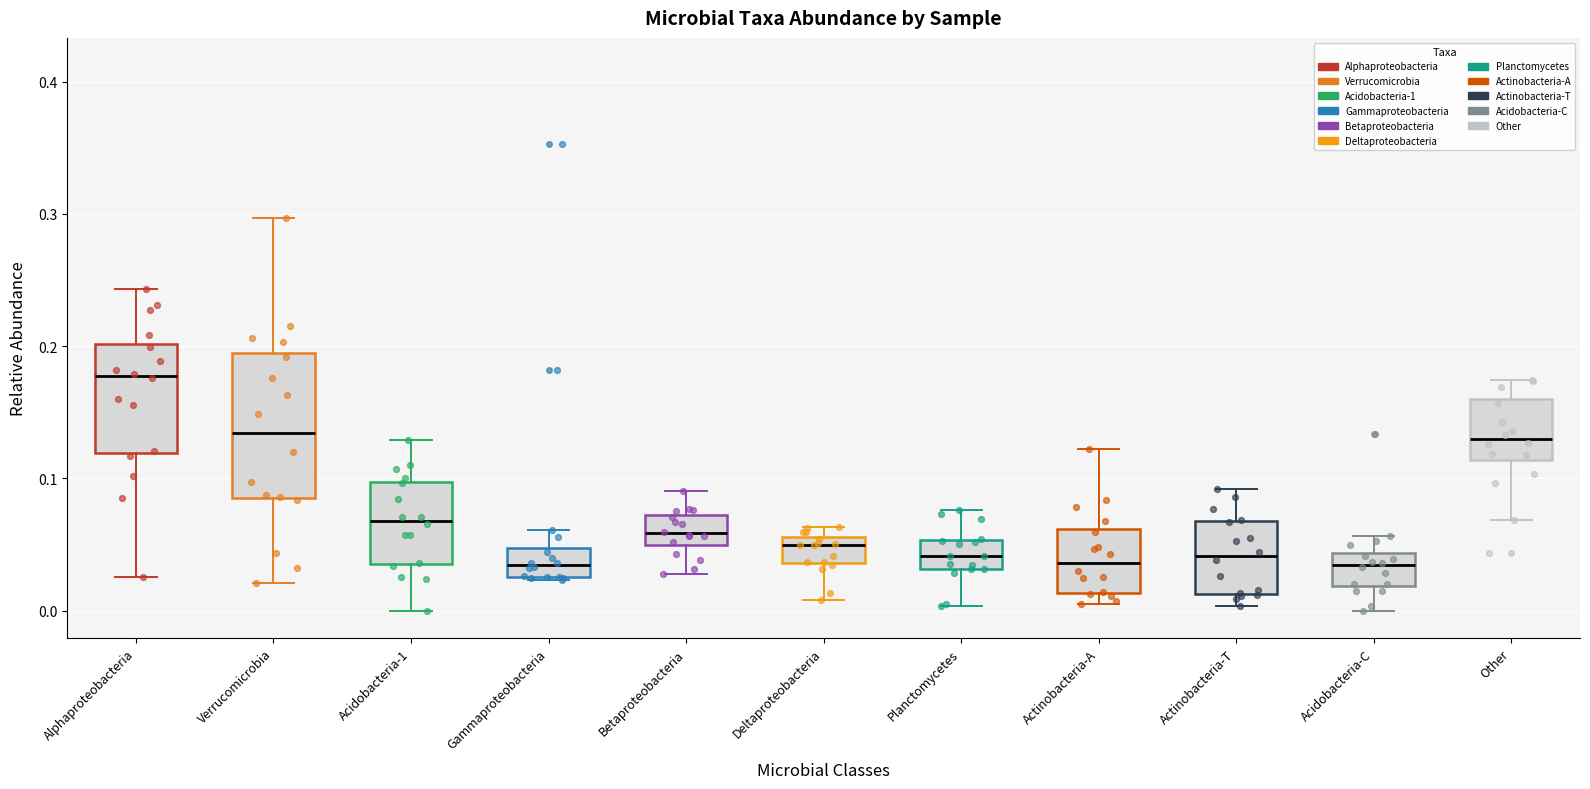

Reading left to right, read every box against the y-axis: the position of its median line, the range the box covers, and the ends of its whiskers. The values are not printed on the chart, so give them approximately, as read against the axis.

Alphaproteobacteria: median 0.18, box 0.12 to 0.20, whiskers 0.03 to 0.24
Verrucomicrobia: median 0.13, box 0.09 to 0.19, whiskers 0.02 to 0.30
Acidobacteria-1: median 0.07, box 0.04 to 0.10, whiskers 0.00 to 0.13
Gammaproteobacteria: median 0.03 (inside the box), box 0.03 to 0.05, whiskers 0.02 to 0.06
Betaproteobacteria: median 0.06, box 0.05 to 0.07, whiskers 0.03 to 0.09
Deltaproteobacteria: median 0.05, box 0.04 to 0.06, whiskers 0.01 to 0.06 (just above the box's upper edge)
Planctomycetes: median 0.04, box 0.03 to 0.05, whiskers 0.00 to 0.08
Actinobacteria-A: median 0.04, box 0.01 to 0.06, whiskers 0.01 (just below the box's lower edge) to 0.12
Actinobacteria-T: median 0.04, box 0.01 to 0.07, whiskers 0.00 to 0.09
Acidobacteria-C: median 0.03, box 0.02 to 0.04, whiskers 0.00 to 0.06
Other: median 0.13, box 0.11 to 0.16, whiskers 0.07 to 0.17